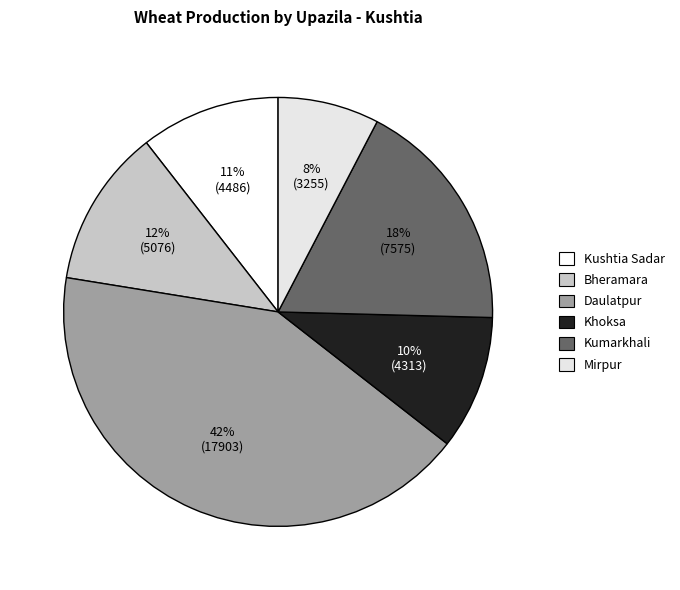

To the nearest percent, what is the average slice percentage?

17%